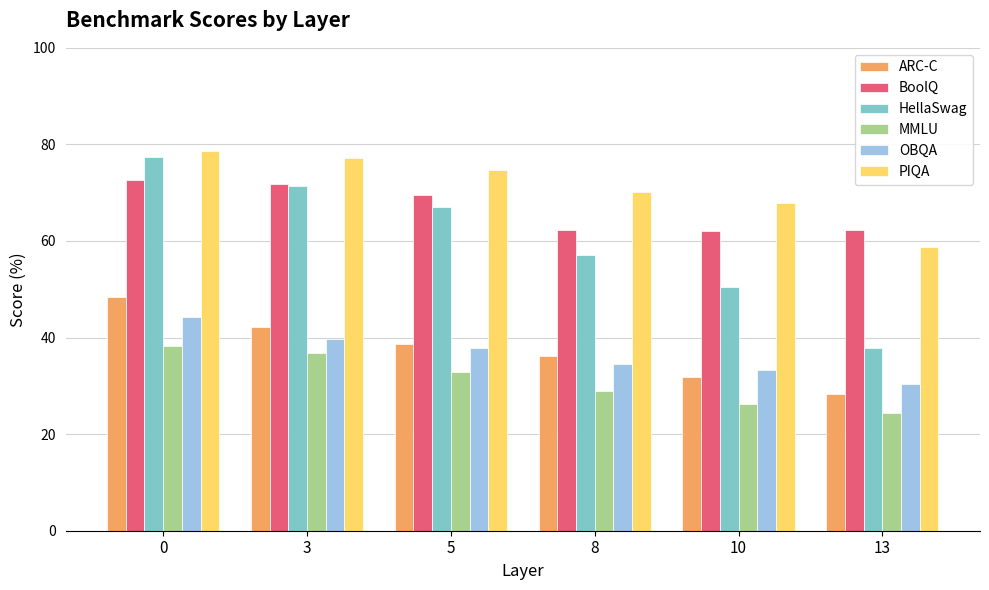

How many bars are there in total?

36